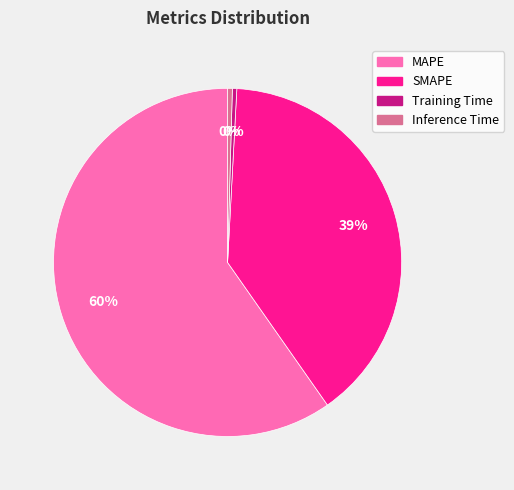

To the nearest percent, what is the average slice percentage?

25%